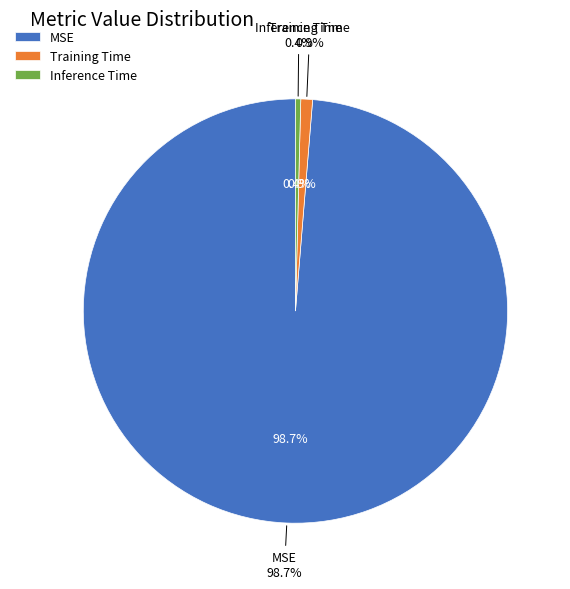

To the nearest percent, what is the combined percentage of Training Time and Inference Time?

1%